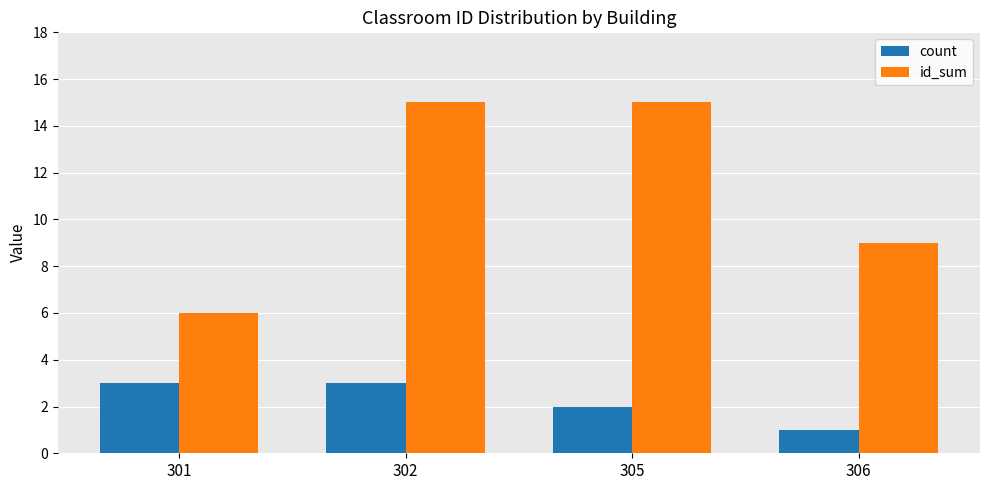

List the series in order of their peak value, highest first.

id_sum, count